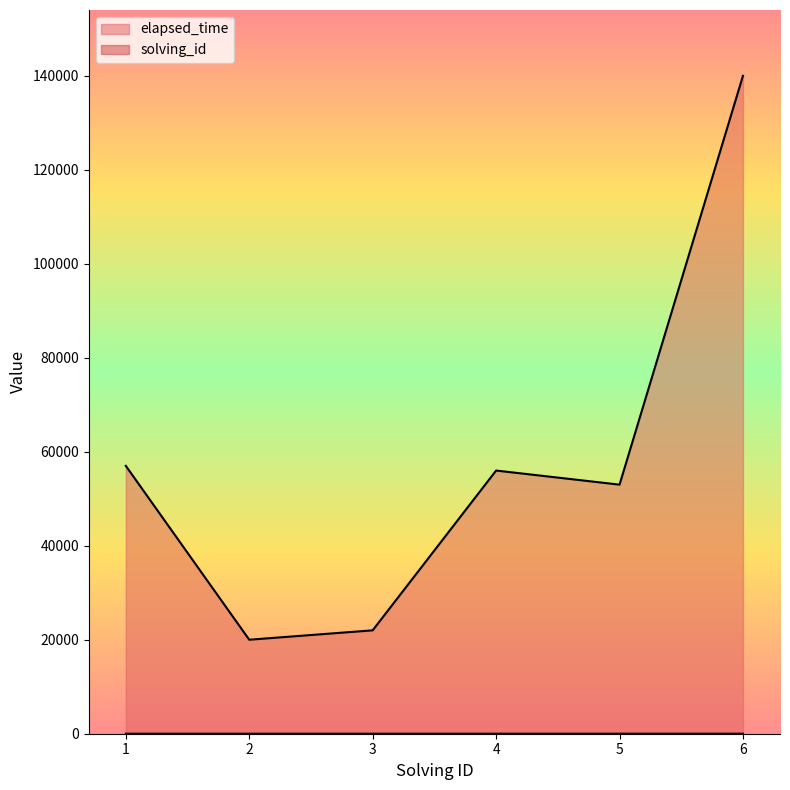

True or false: elapsed_time and solving_id intersect in this chart.

False